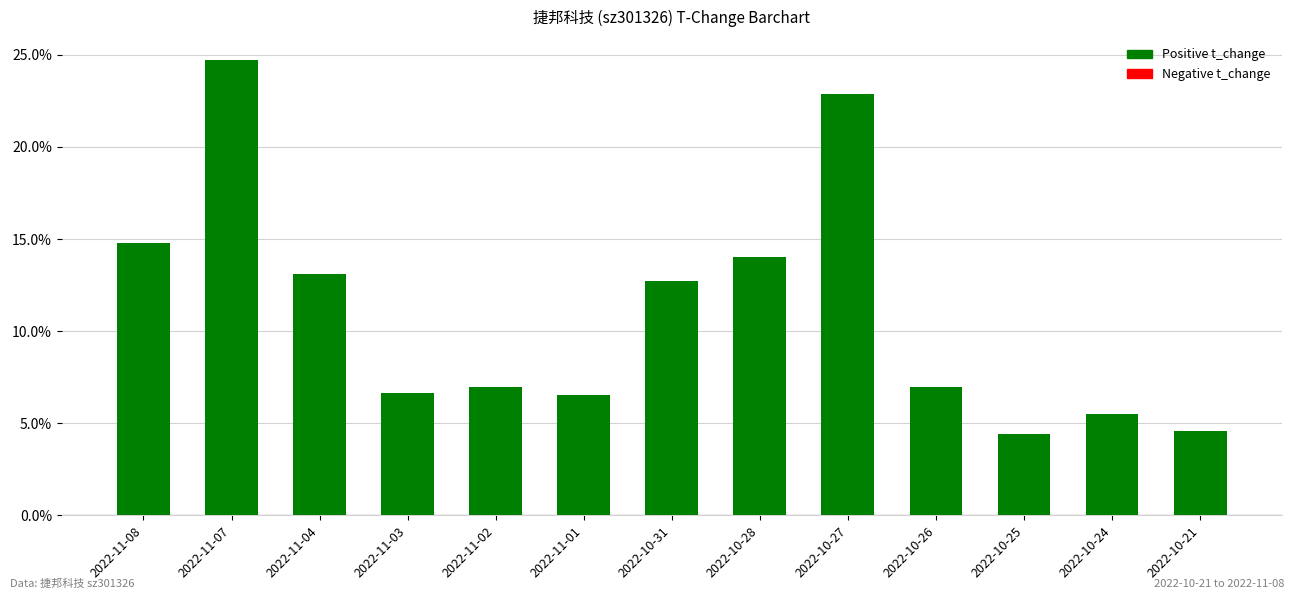

Where is the data nearest to the value 14?

2022-10-28